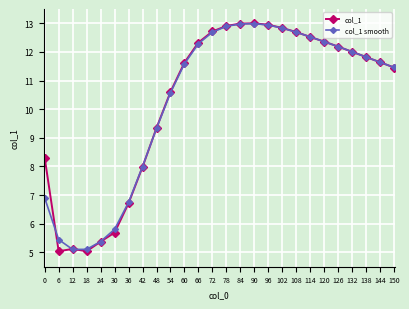

What is the smallest value displayed?

5.0